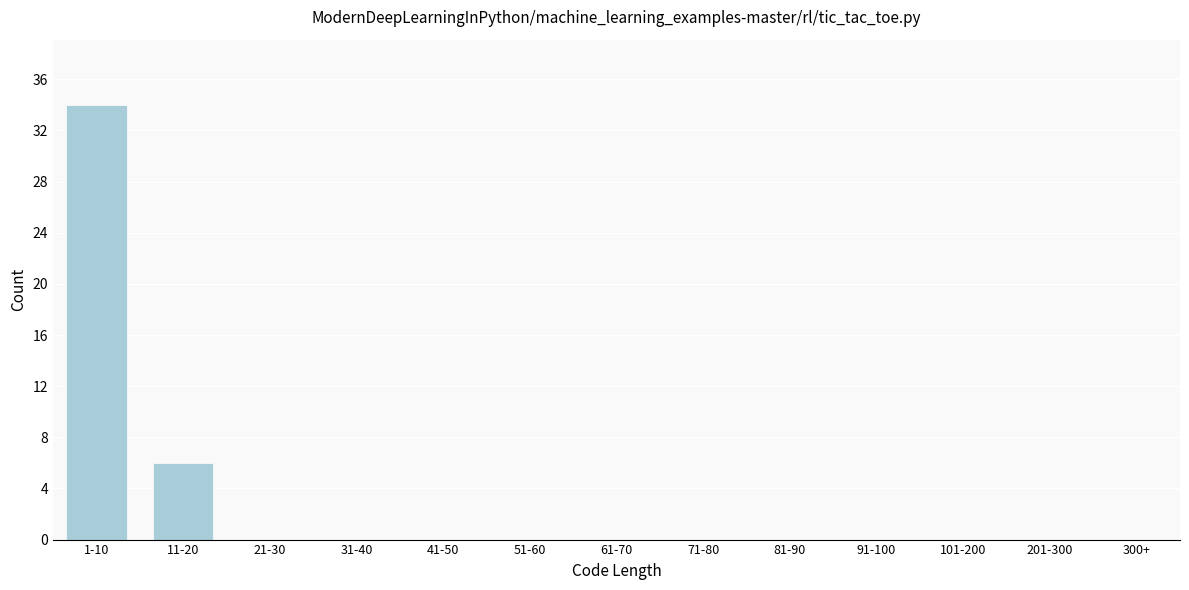

Reading left to right, list all the values displayed in this chart.

1-10=34	11-20=6	21-30=0	31-40=0	41-50=0	51-60=0	61-70=0	71-80=0	81-90=0	91-100=0	101-200=0	201-300=0	300+=0